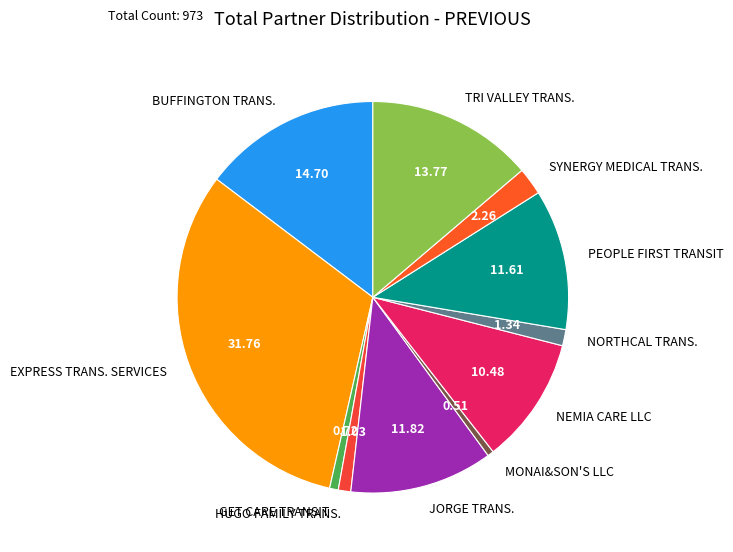

How many slices are in this pie chart?

11